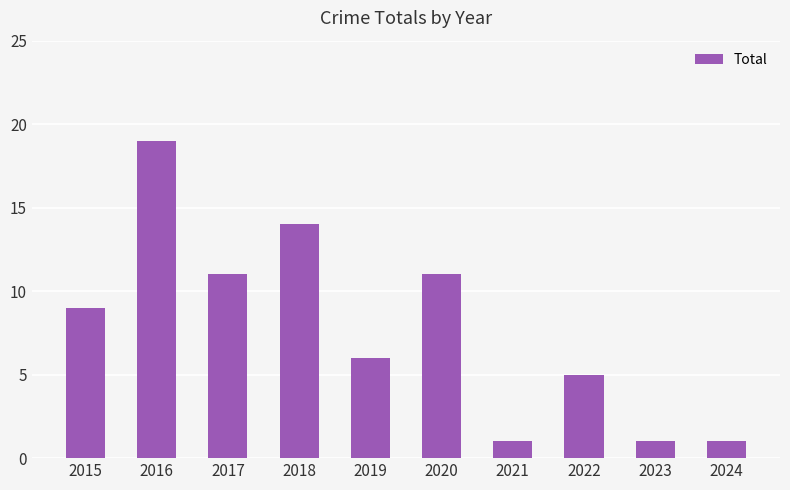

What is the greatest value displayed?

19